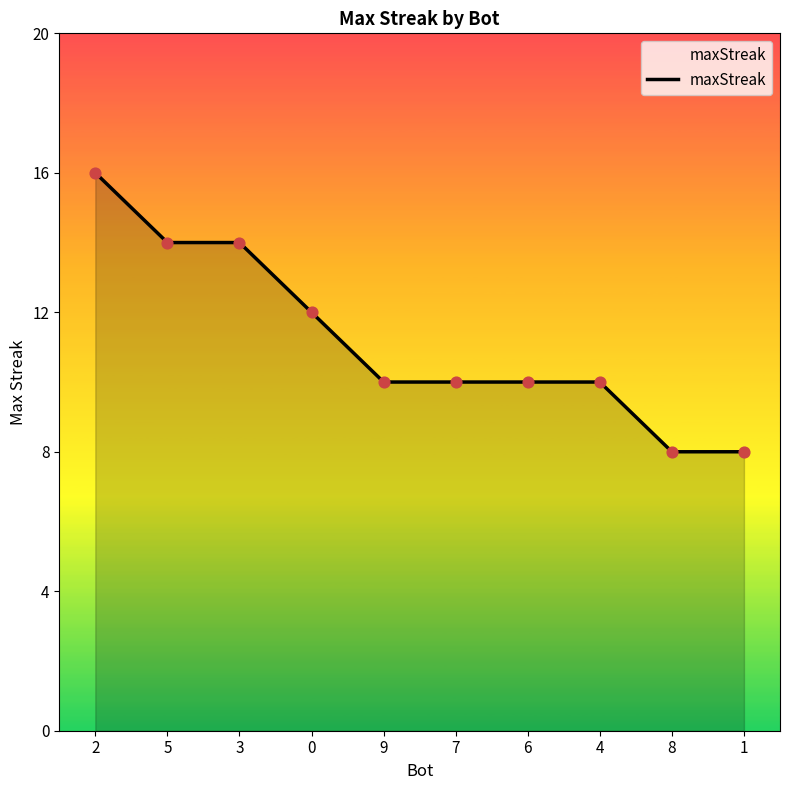

Which has a higher value, 2 or 7?

2